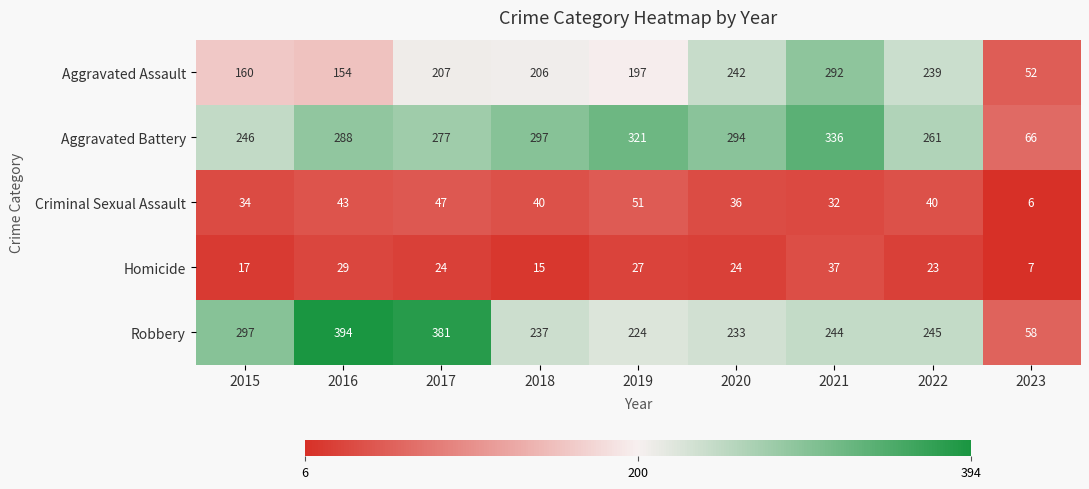

At which category is the sum across all series the highest?

2021